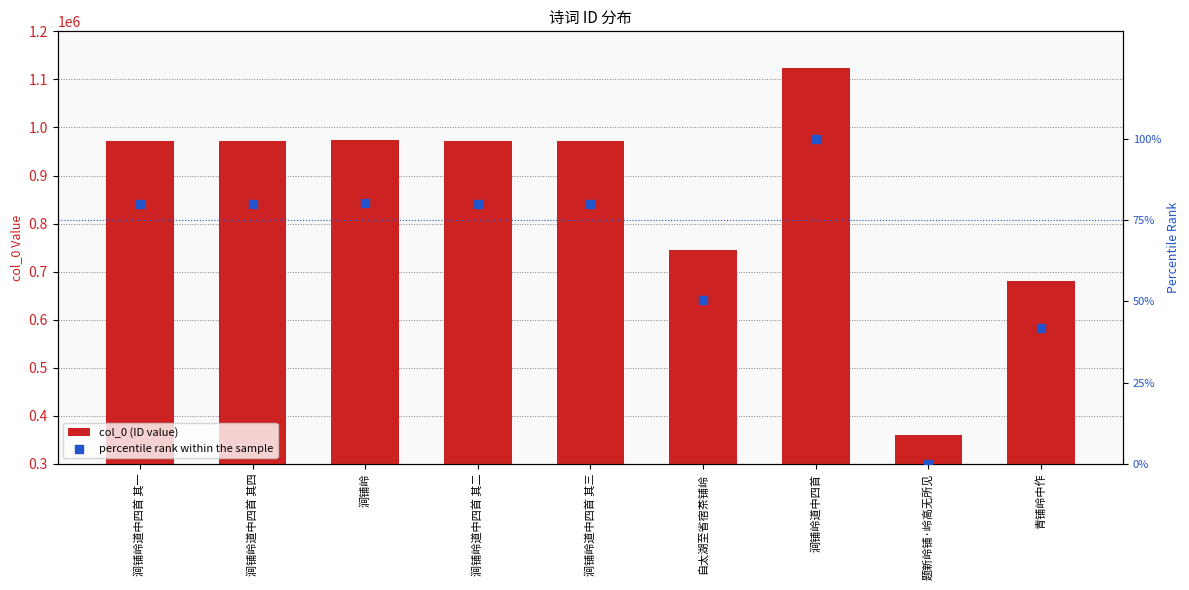

What is the total value across all series at 自太湖至省宿茶铺岭?

744934.3